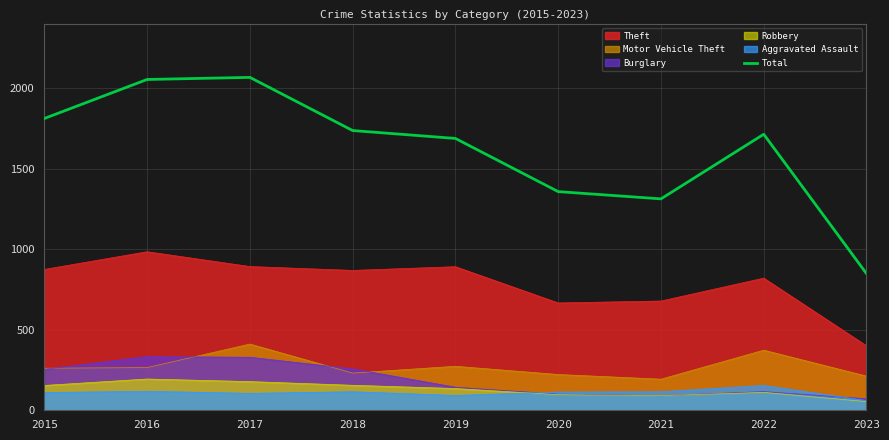

What is the maximum value shown in the chart?

2066